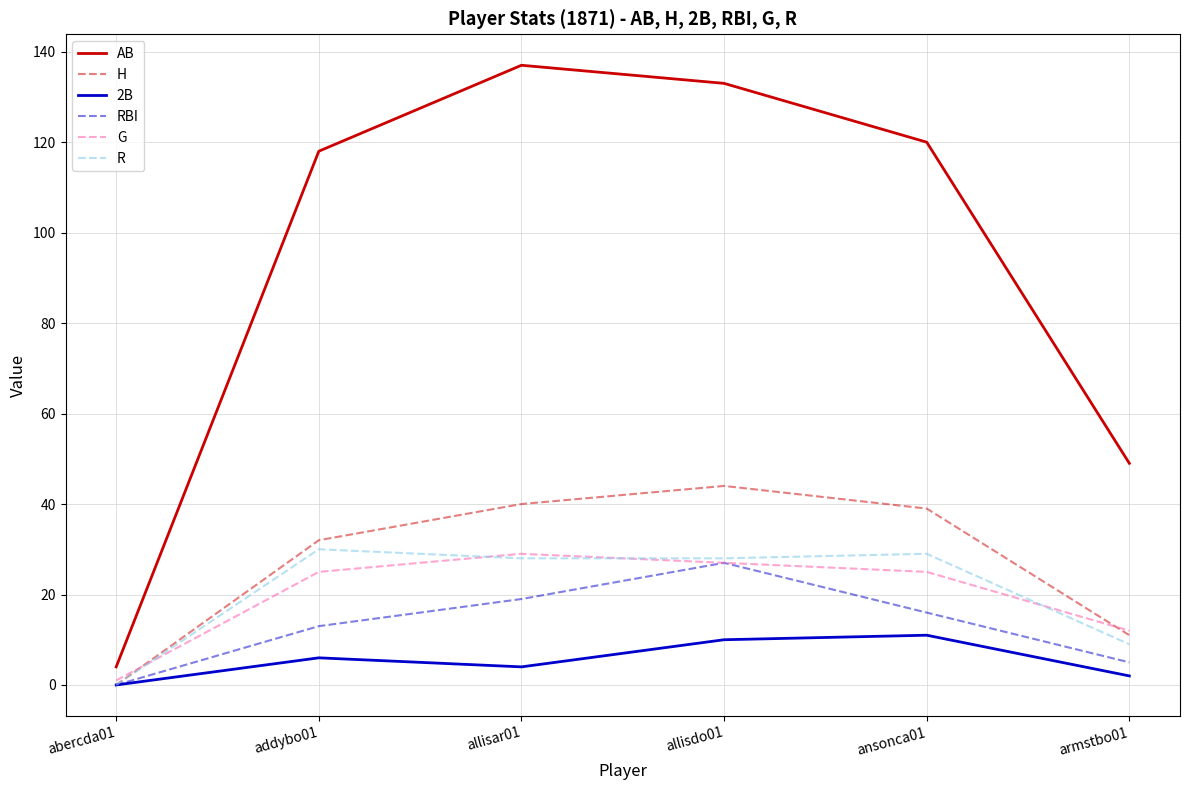

What is the difference between the maximum and minimum values in the RBI series?

27